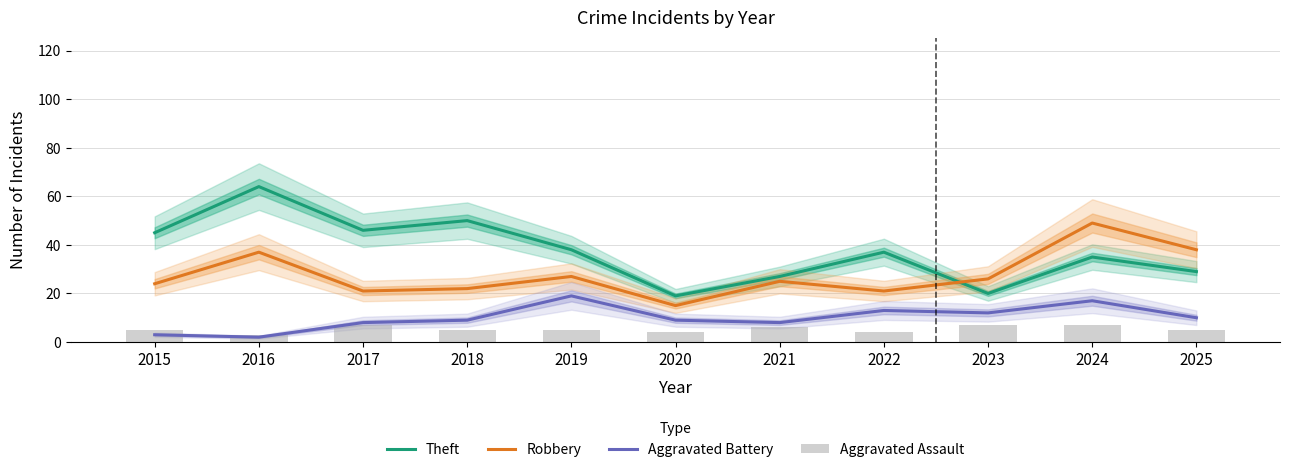

The Theft series shows 20 at 2015. True or false?

False